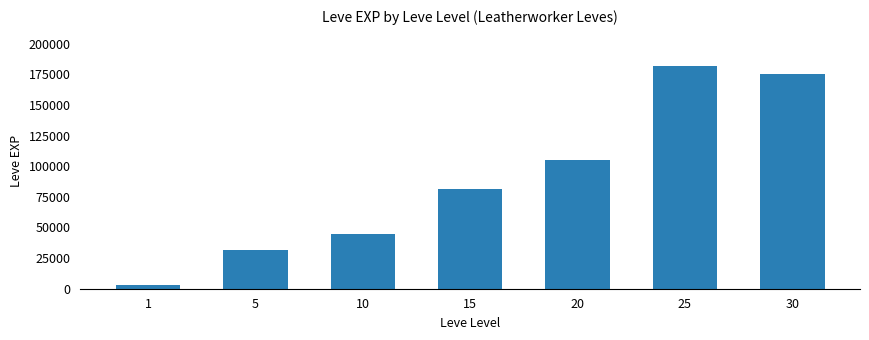

Which label corresponds to the largest value in the chart?

25